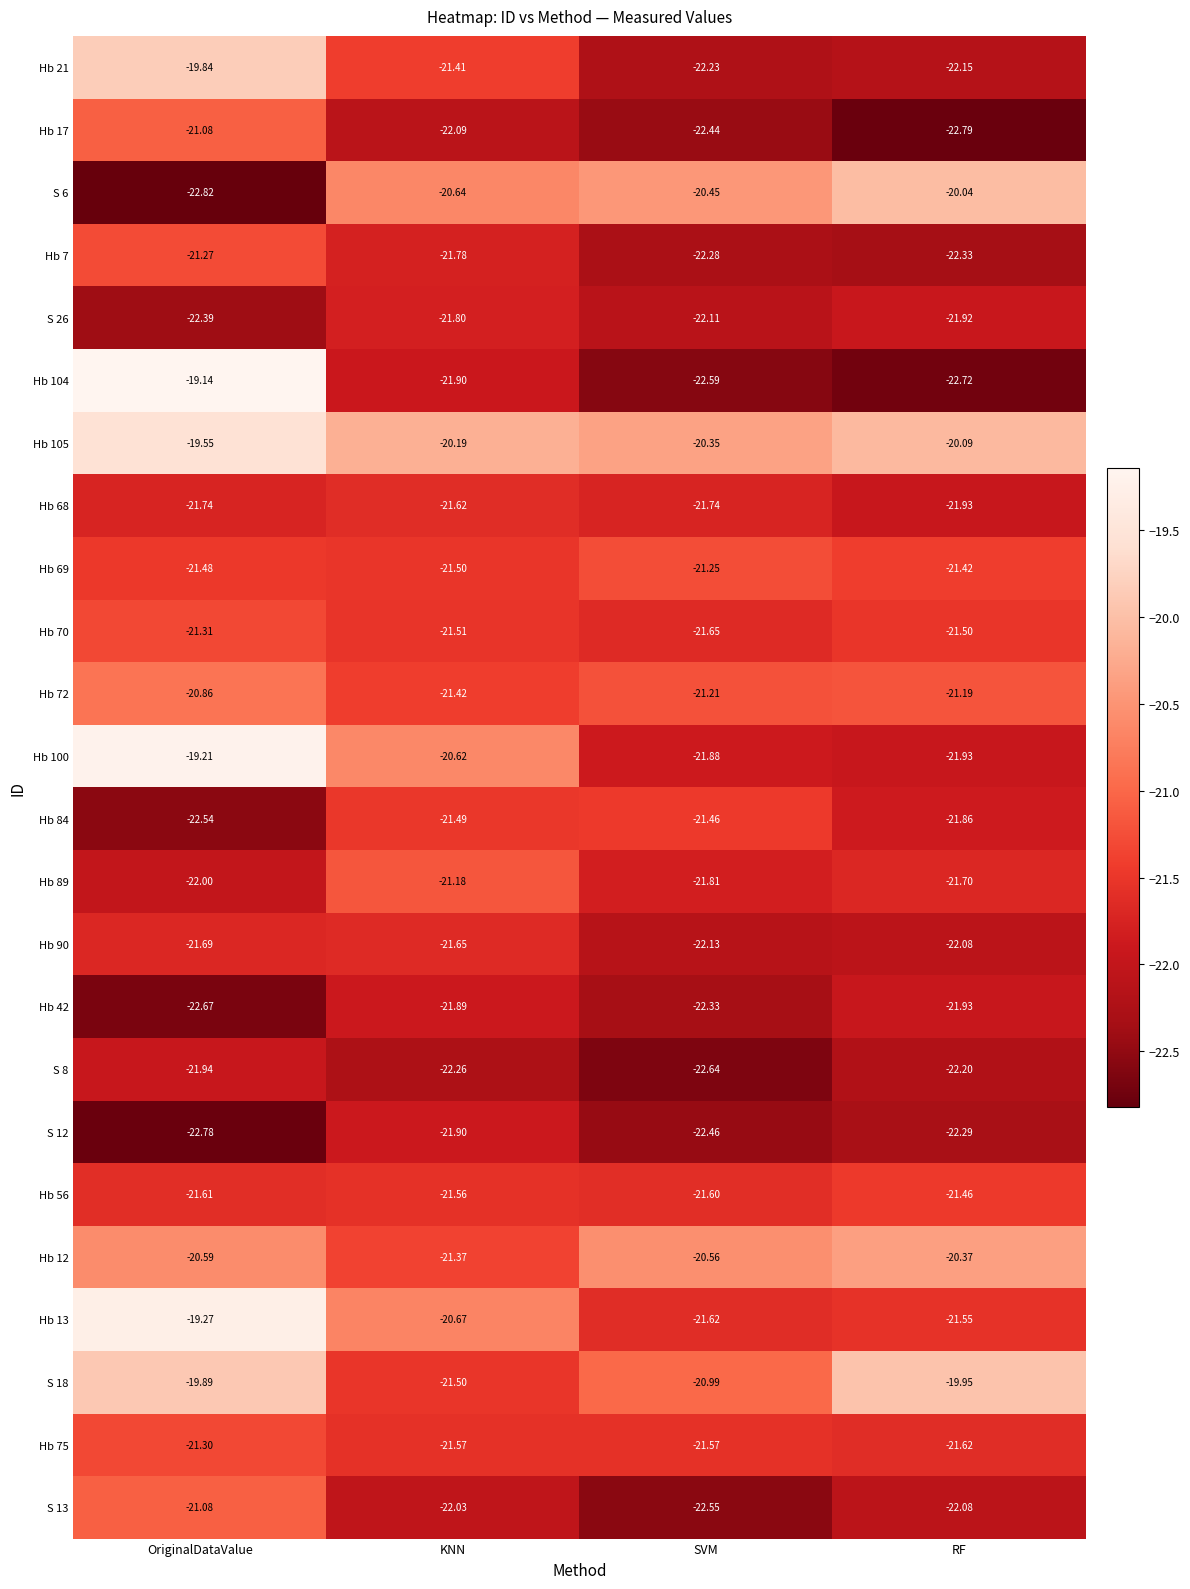

At how many categories does at least one series exceed -20?

2